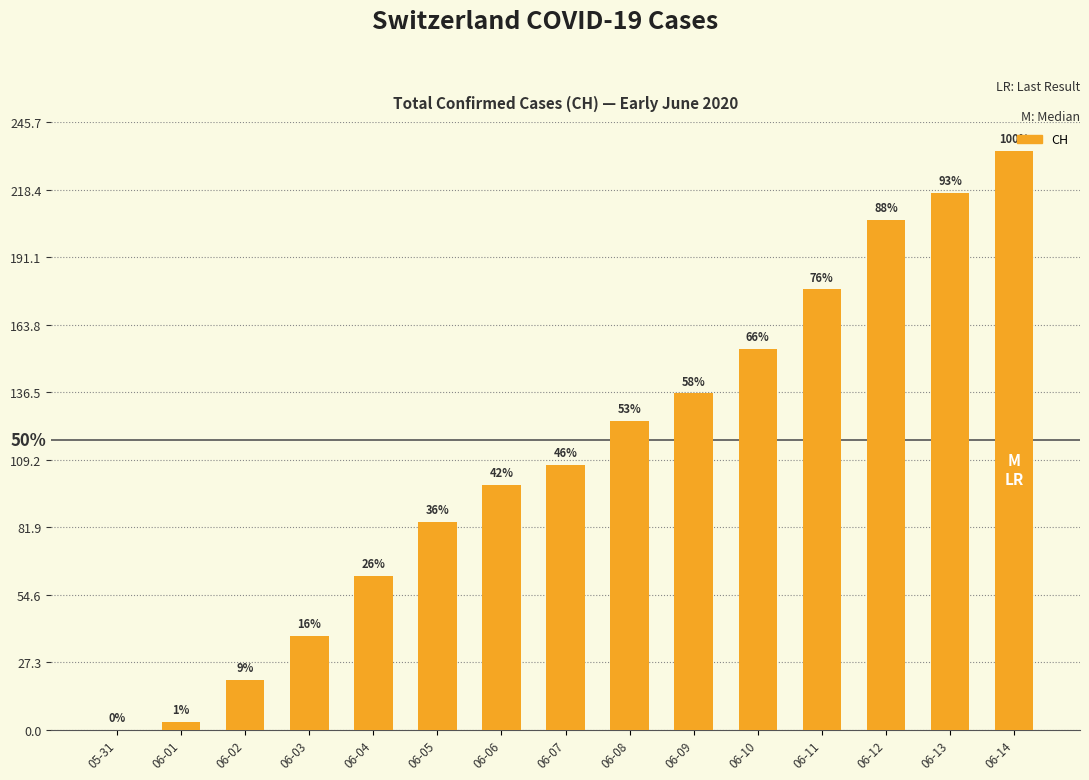

How many data points are less than 107?

7